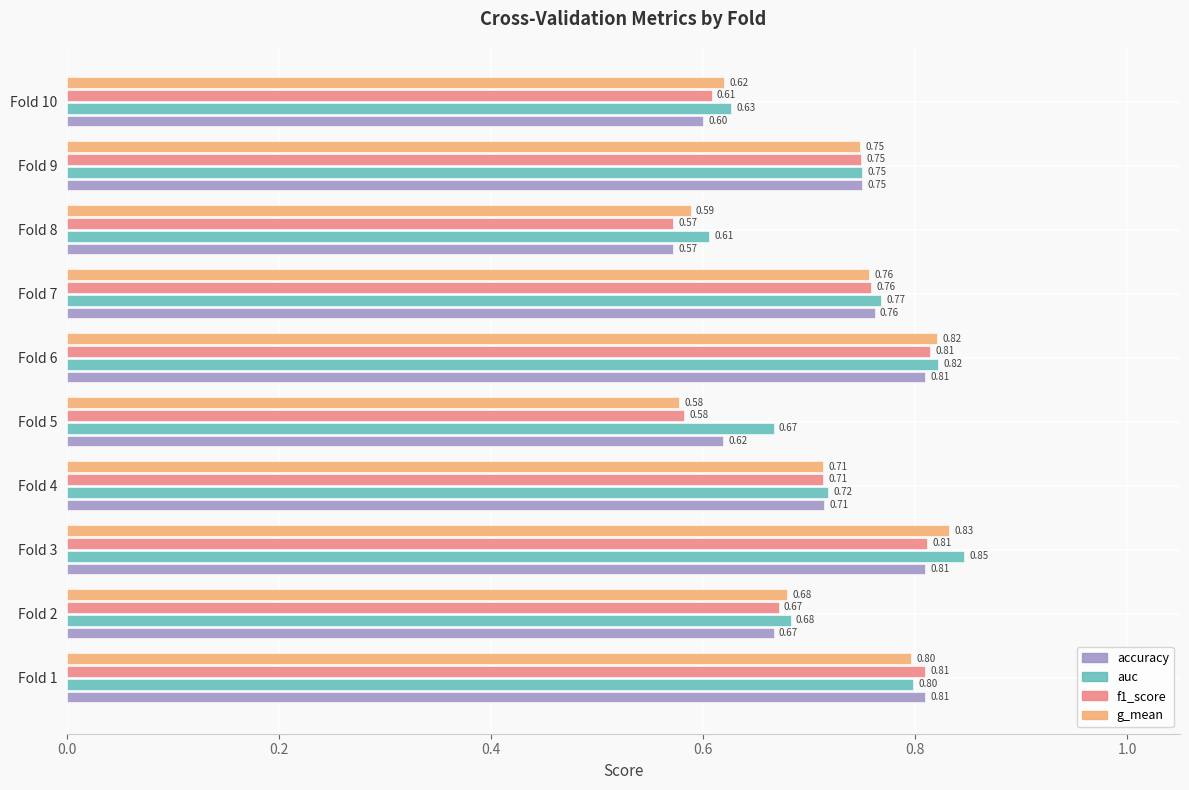

At which category is the sum across all series the highest?

Fold 3